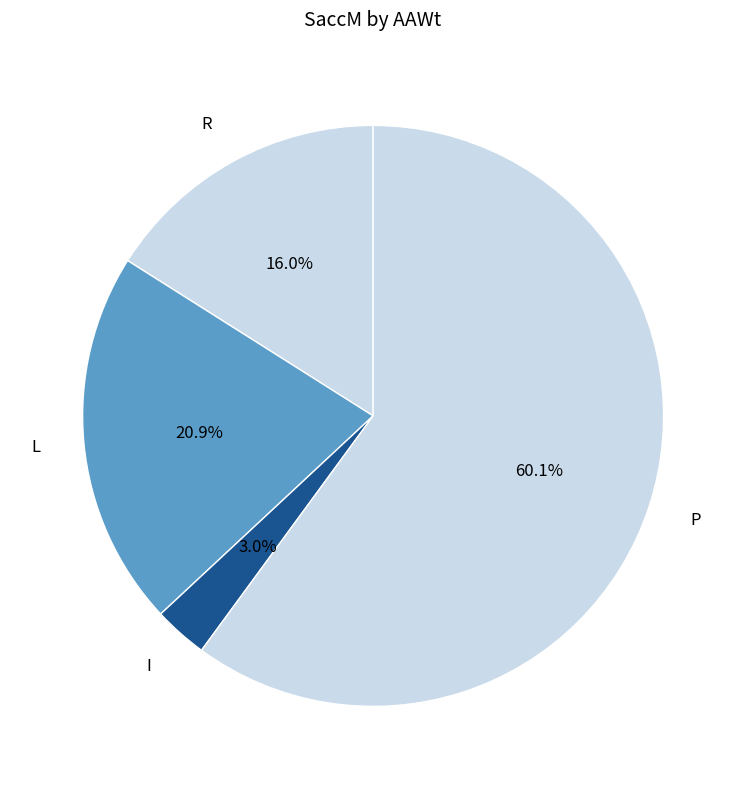

To the nearest percent, what portion does L represent?

21%